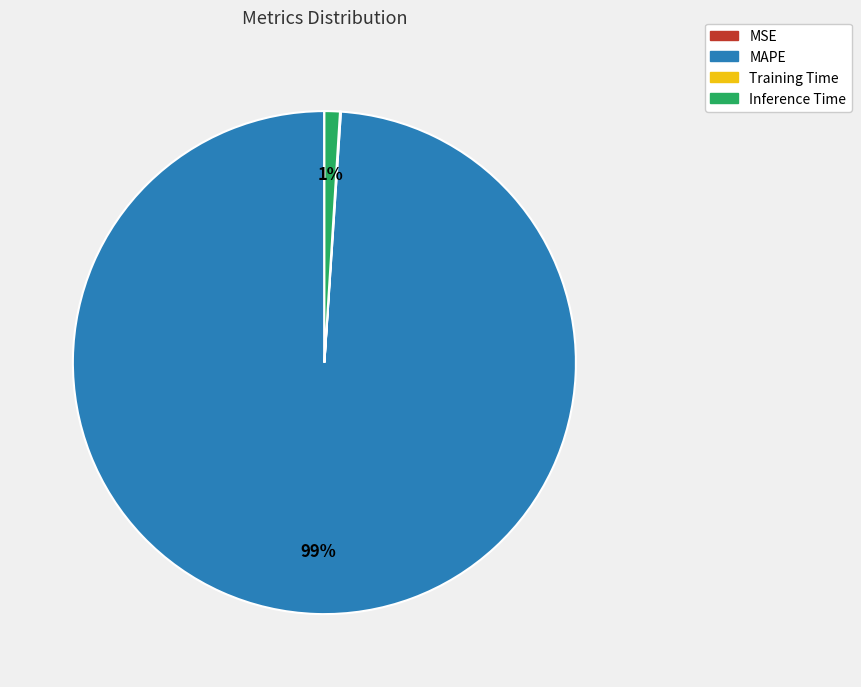

To the nearest percent, what percentage of the pie is MAPE?

99%